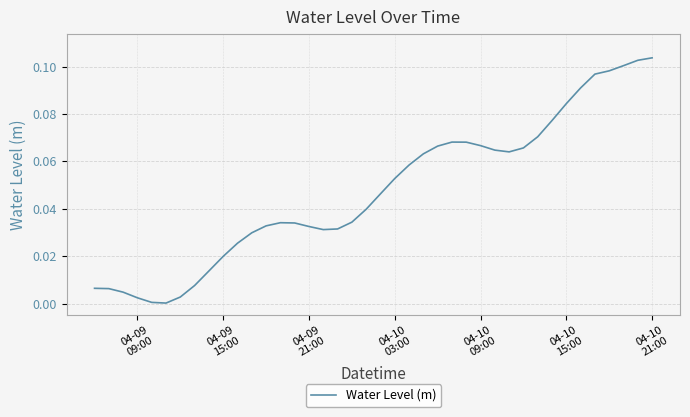

Reading right to left, extract all data points from this chart.

0.1	0.1	0.1	0.1	0.1	0.1	0.1	0.1	0.1	0.1	0.1	0.1	0.1	0.1	0.1	0.1	0.1	0.1	0.1	0.0	0.0	0.0	0.0	0.0	0.0	0.0	0.0	0.0	0.0	0.0	0.0	0.0	0.0	0.0	0.0	0.0	0.0	0.0	0.0	0.0